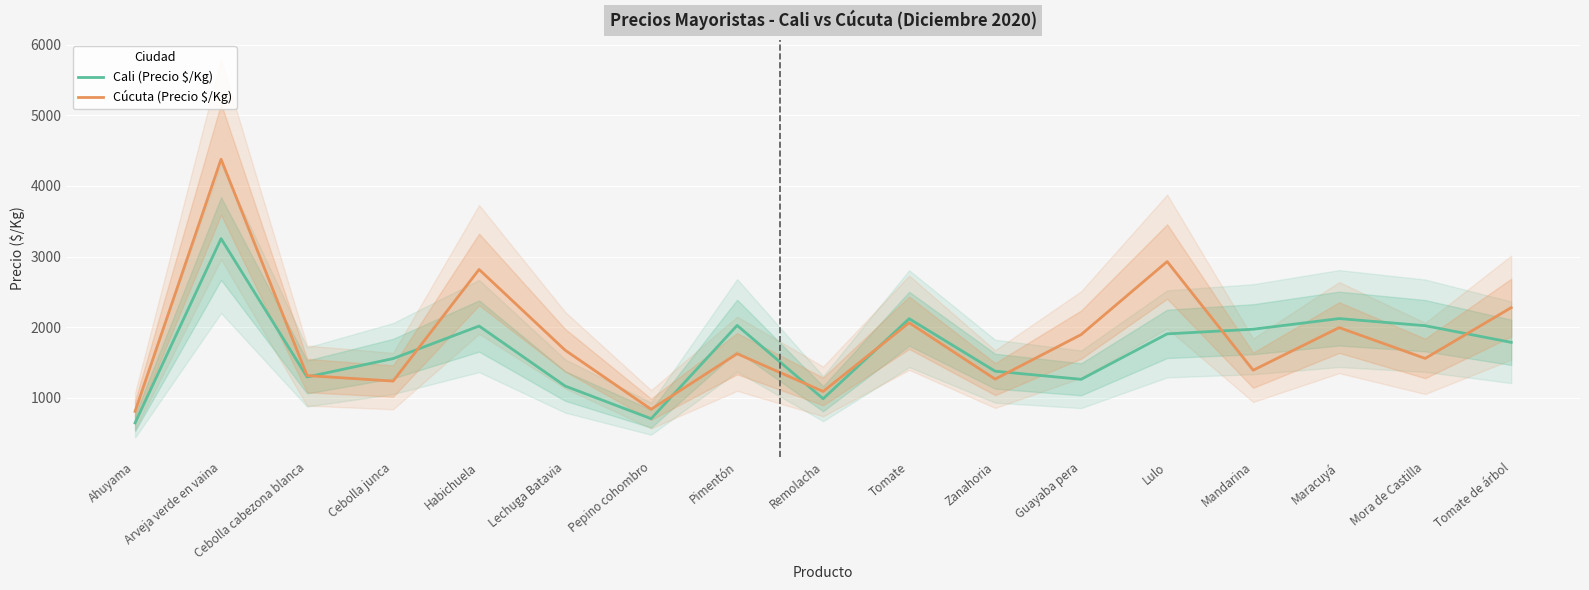

Does the chart display data point markers on the line(s)?

No